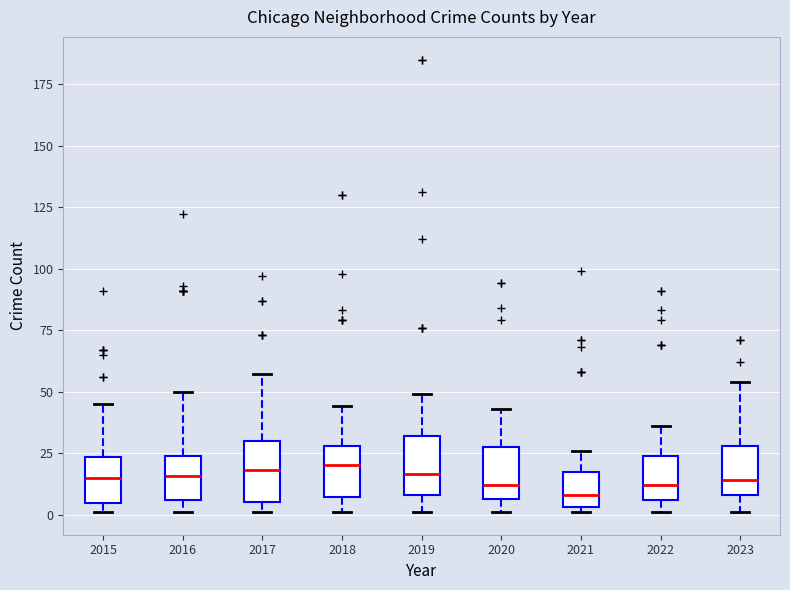

Reading left to right, transcribe this box plot: for each box, give where its median line is, the range the box spans, and where its two whiskers end, as read against the y-axis. The values are not printed on the chart, so give them approximately, as read against the axis.

2015: median 15, box 5 to 25, whiskers 0 to 45
2016: median 15, box 5 to 25, whiskers 0 to 50
2017: median 20, box 5 to 30, whiskers 0 to 55
2018: median 20, box 5 to 30, whiskers 0 to 45
2019: median 15, box 10 to 30, whiskers 0 to 50
2020: median 10, box 5 to 30, whiskers 0 to 45
2021: median 10, box 5 to 20, whiskers 0 to 25
2022: median 10, box 5 to 25, whiskers 0 to 35
2023: median 15, box 10 to 30, whiskers 0 to 55